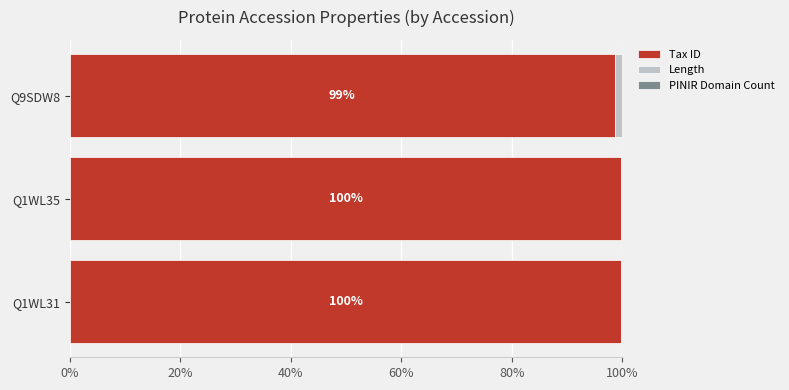

The value of Tax ID at Q1WL35 is 99.7. True or false?

True